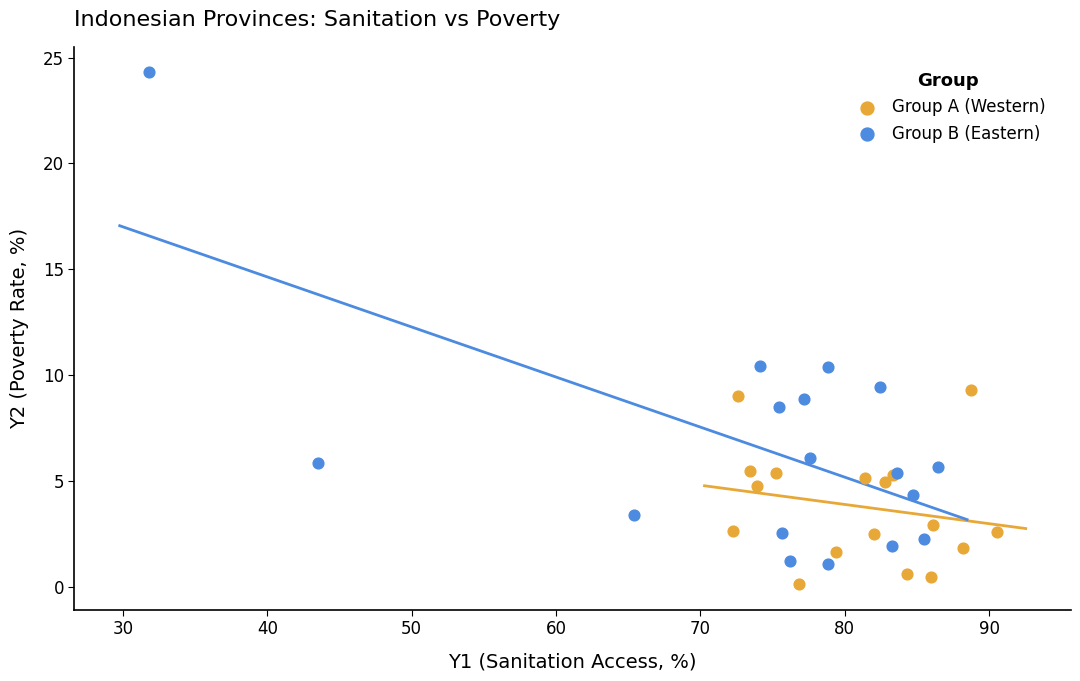

Which series has the largest Y range (max minus min)?

Group B (Eastern)